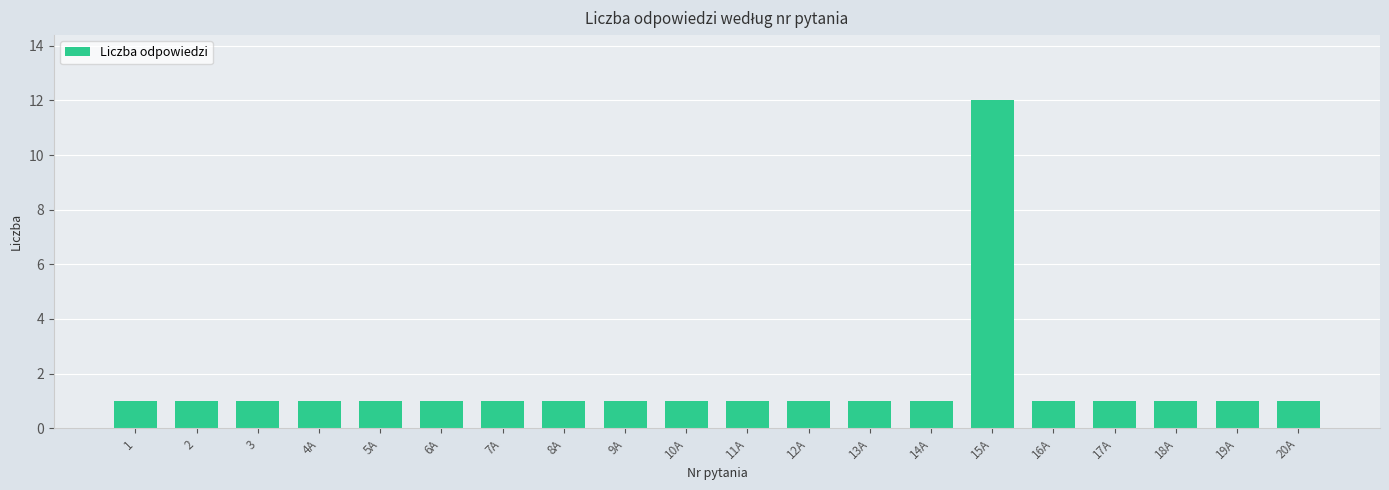

True or false: the data shows 0 at 19A.

False